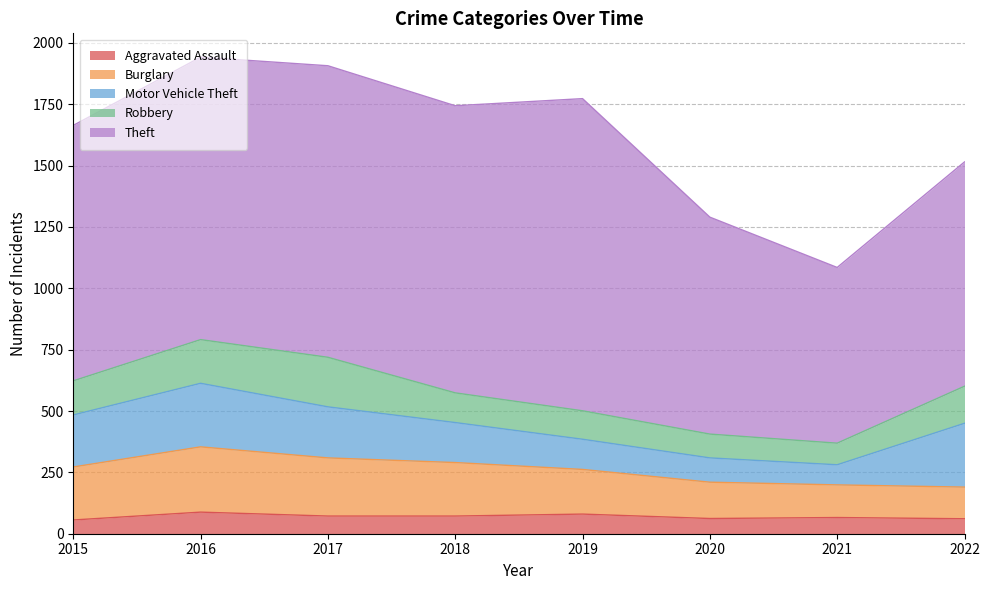

Between 2016 and 2017, which series saw the biggest shift?

Motor Vehicle Theft